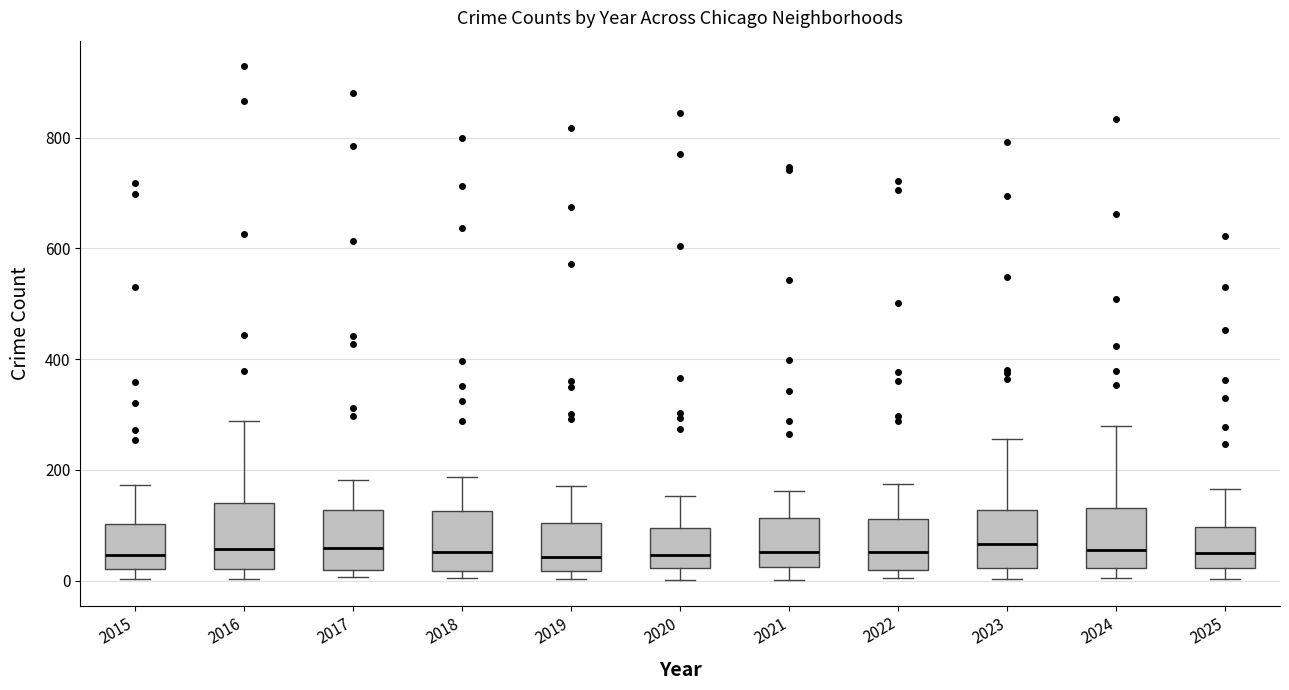

Reading left to right, transcribe this box plot: for each box, give where its median line is, the range the box spans, and where its two whiskers end, as read against the y-axis. The values are not printed on the chart, so give them approximately, as read against the axis.

2015: median 40, box 20 to 100, whiskers 0 to 180
2016: median 60, box 20 to 140, whiskers 0 to 280
2017: median 60, box 20 to 120, whiskers 0 to 180
2018: median 60, box 20 to 120, whiskers 0 to 180
2019: median 40, box 20 to 100, whiskers 0 to 180
2020: median 40, box 20 to 100, whiskers 0 to 160
2021: median 60, box 20 to 120, whiskers 0 to 160
2022: median 60, box 20 to 120, whiskers 0 to 180
2023: median 60, box 20 to 120, whiskers 0 to 260
2024: median 60, box 20 to 140, whiskers 0 to 280
2025: median 40, box 20 to 100, whiskers 0 to 160